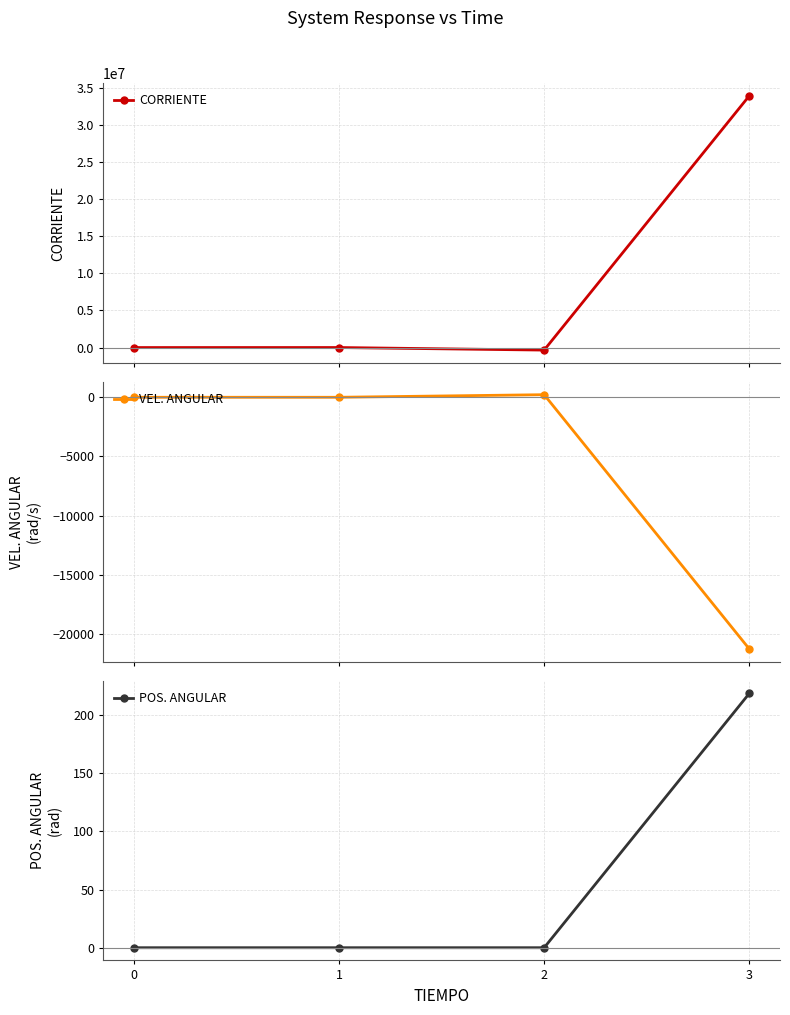

What is the difference between the highest and lowest values at 2?

343218.8